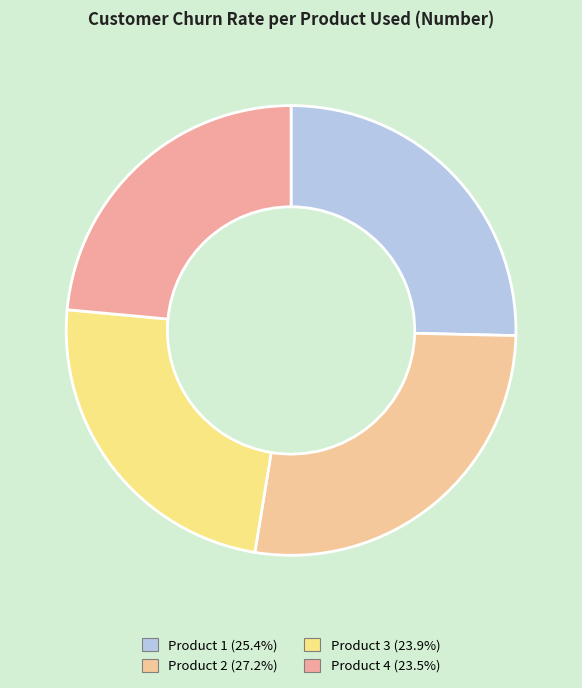

Which category has the biggest portion of the pie?

Product 2